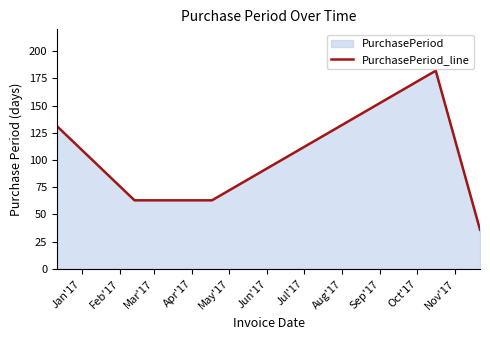

True or false: there are more than 1 points higher than both neighbors.

False